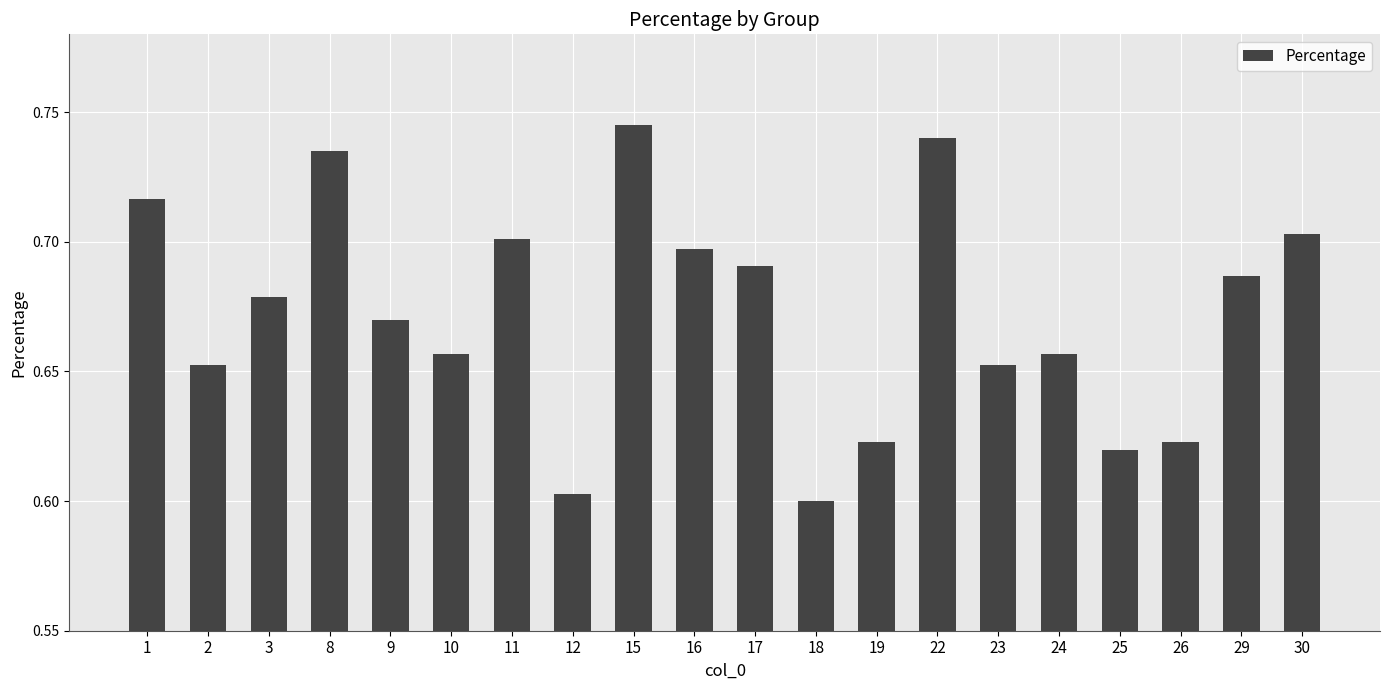

What is the difference between the second highest and minimum values?

0.1